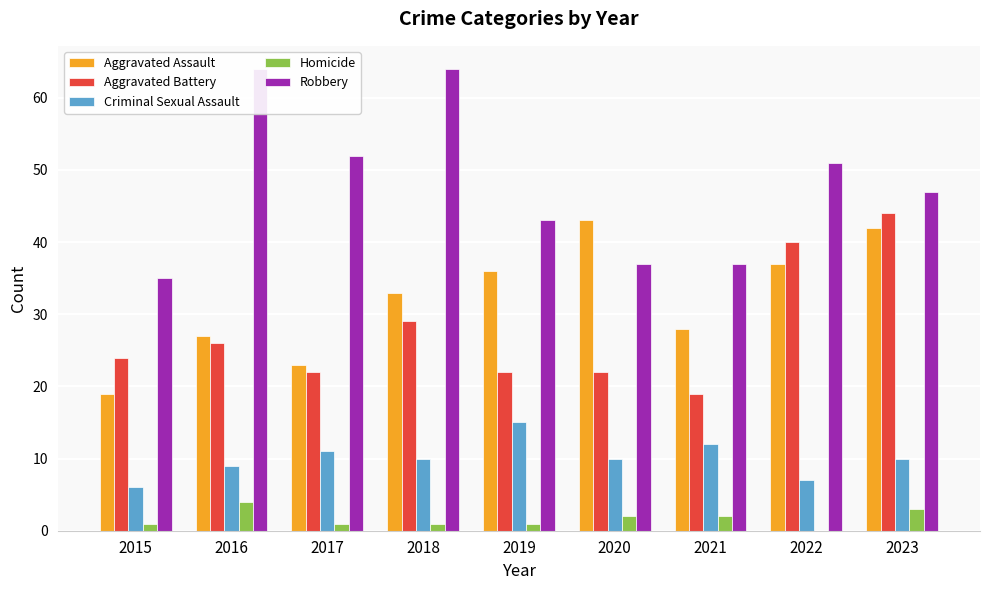

At which category does the chart reach its minimum across all series?

2022